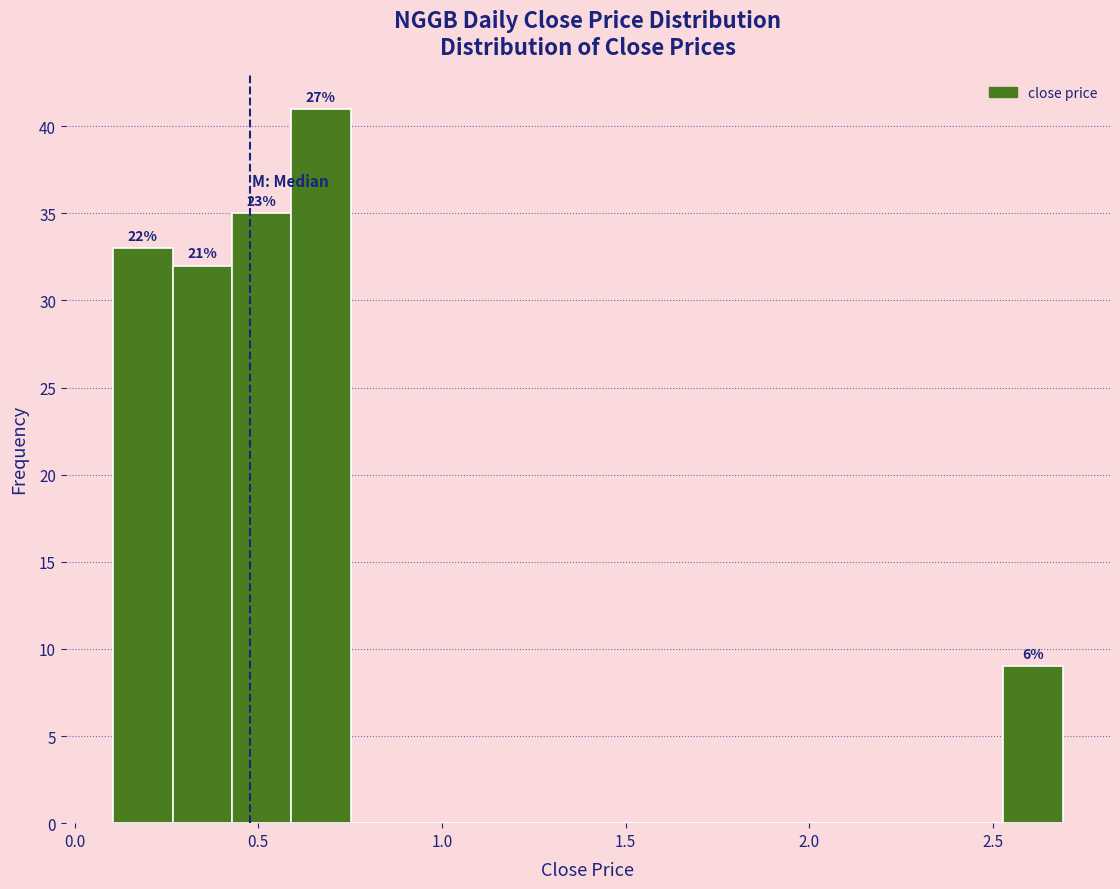

Around what value on the x-axis is the tallest bar? Give the approximate position of its centre, as read against the axis.

0.65